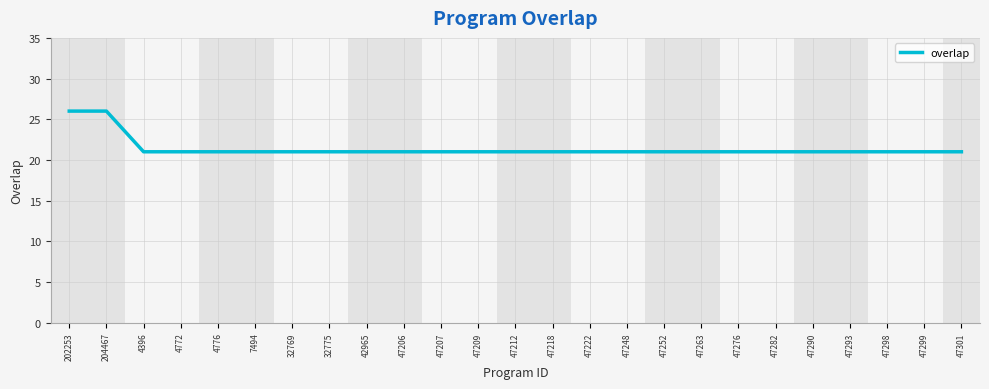

What position from the right is 47212?

13